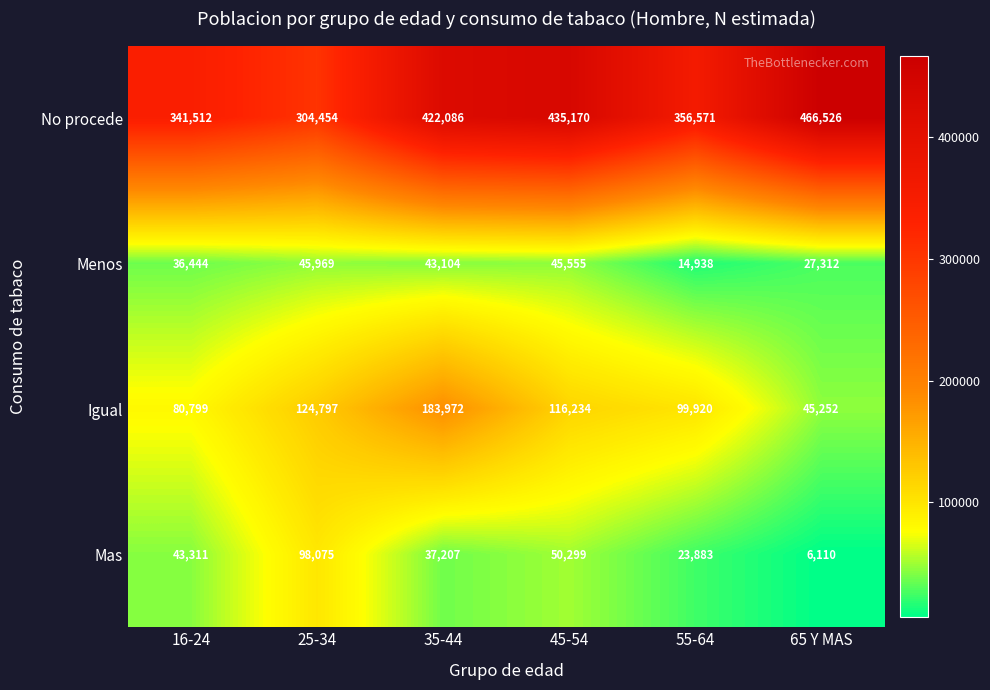

What is the spread (max minus min) of values at 45-54?

389615